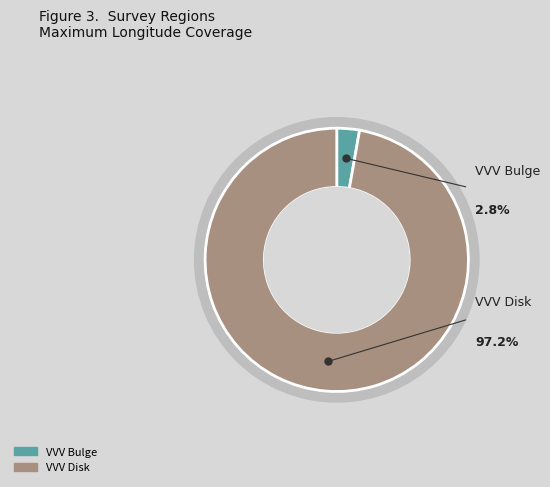

How many segments does this pie chart have?

2